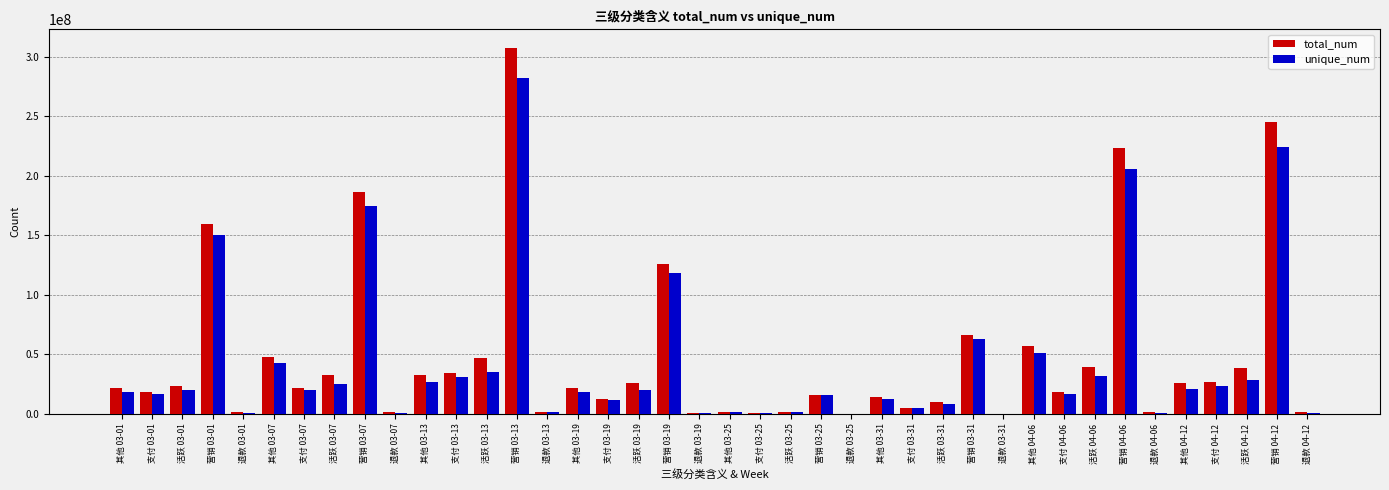

Which series changed the most between 活跃 03-19 and 其他 03-25?

total_num